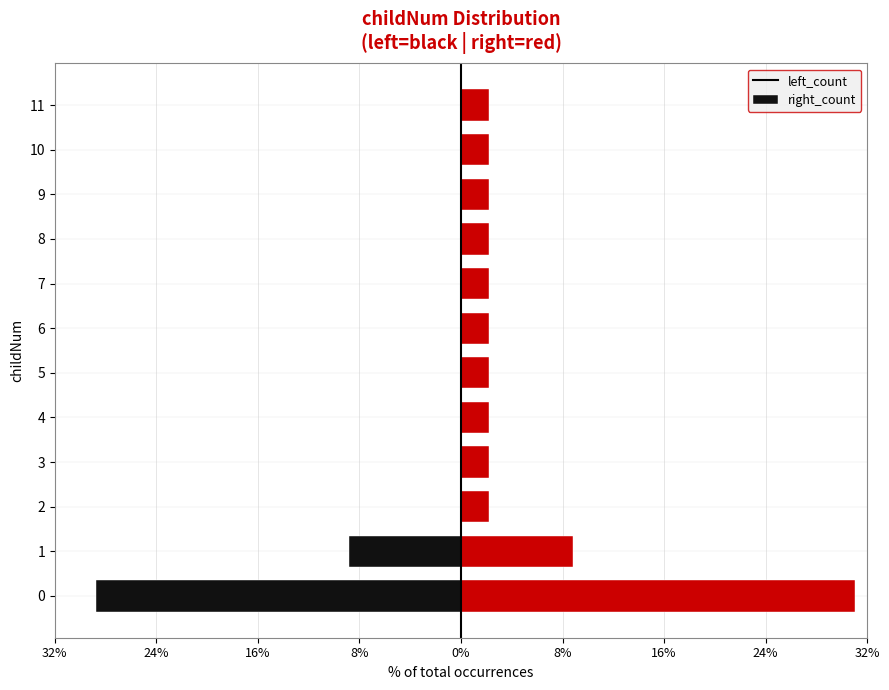

List the series in order of their overall mean, lowest first.

left_count, right_count